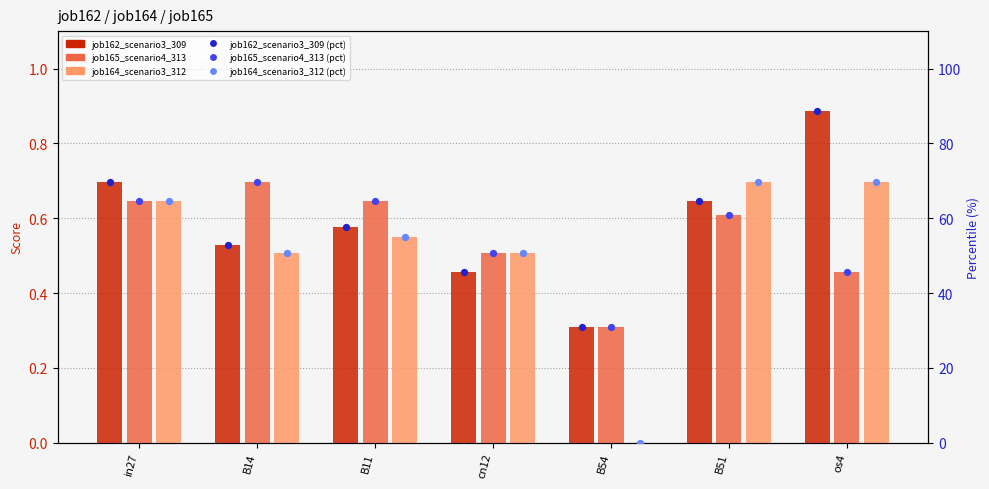

Which series has the largest Y range (max minus min)?

job164_scenario3_312 (pct)